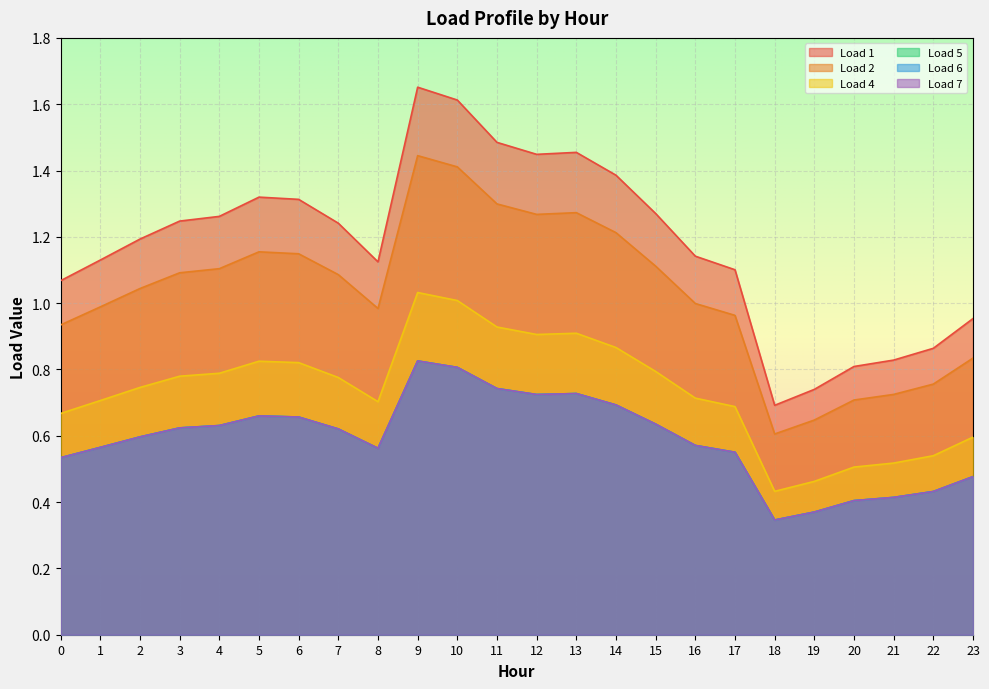

What is the difference between the maximum and minimum values in the Load 5 series?

0.5